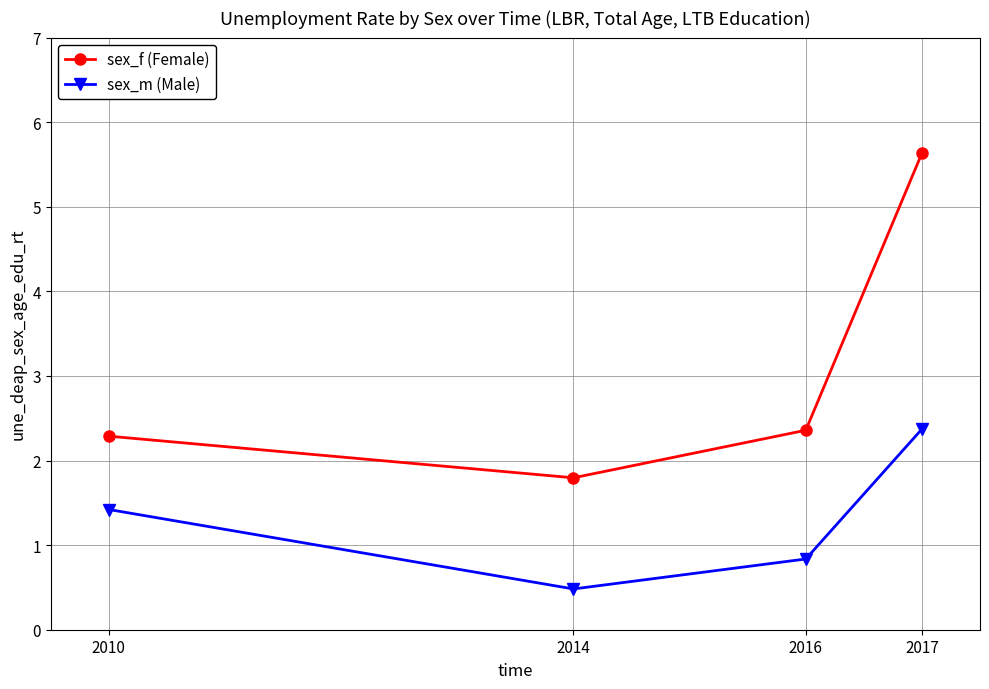

At which category does the chart reach its minimum across all series?

2014